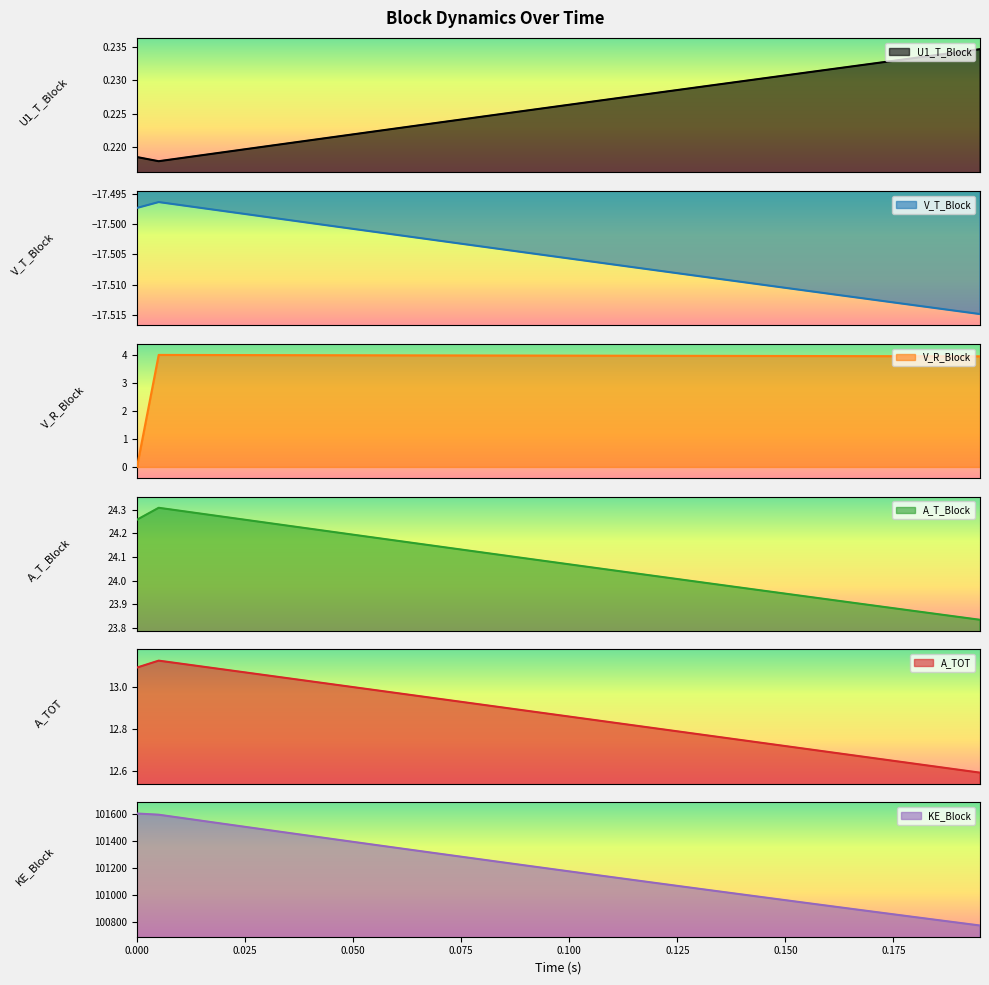

True or false: A_T_Block and V_R_Block intersect in this chart.

False